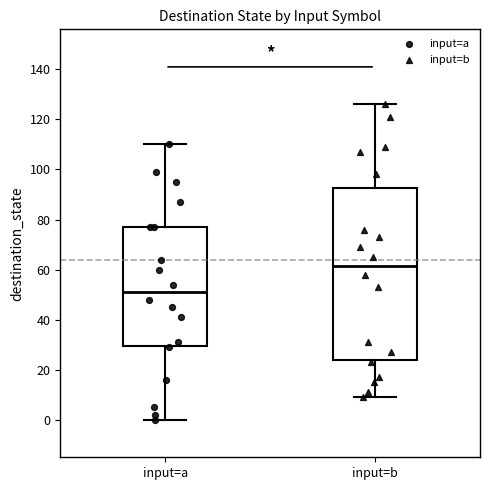

Which box is the tallest, from its lower edge to its upper edge?

input=b